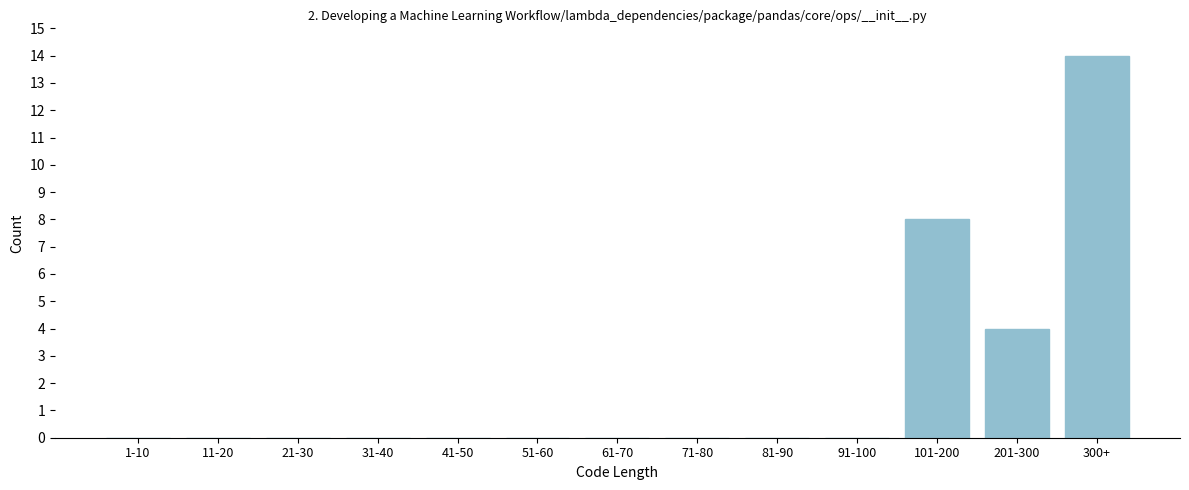

Reading left to right, extract all data points from this chart.

1-10=0	11-20=0	21-30=0	31-40=0	41-50=0	51-60=0	61-70=0	71-80=0	81-90=0	91-100=0	101-200=8	201-300=4	300+=14